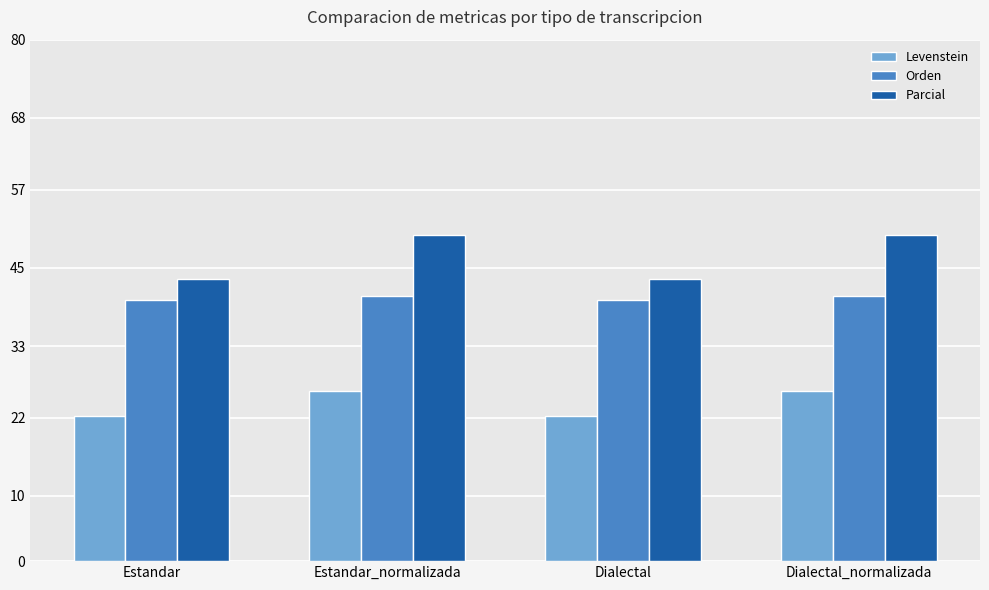

Reading right to left, transcribe all the data shown in this chart.

Levenstein: 26.1	22.2	26.1	22.2
Orden: 40.6	40.0	40.6	40.0
Parcial: 50.0	43.2	50.0	43.2